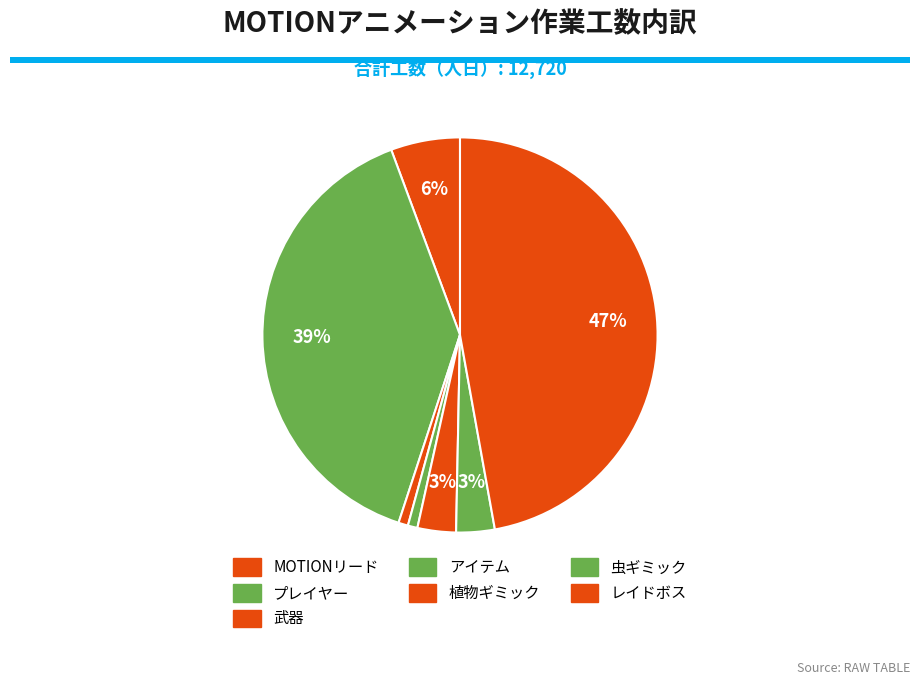

What is the ratio of the value at 虫ギミック to the value at 植物ギミック?

1.0